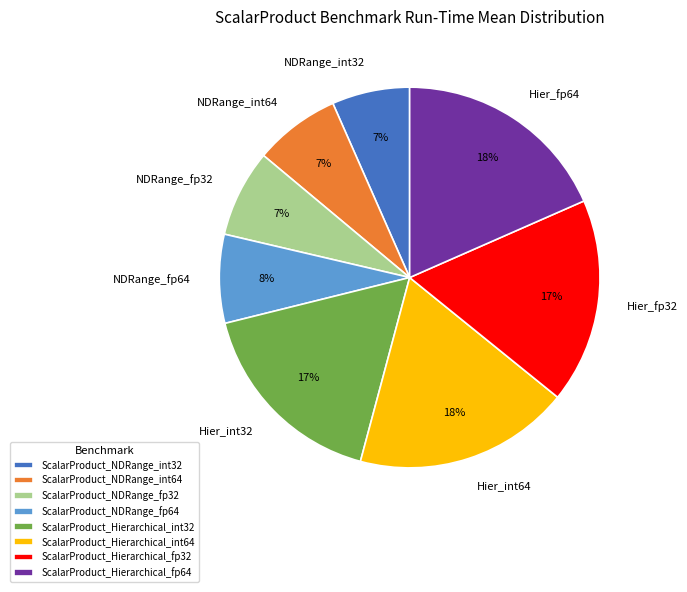

Is there a majority slice in this chart?

No